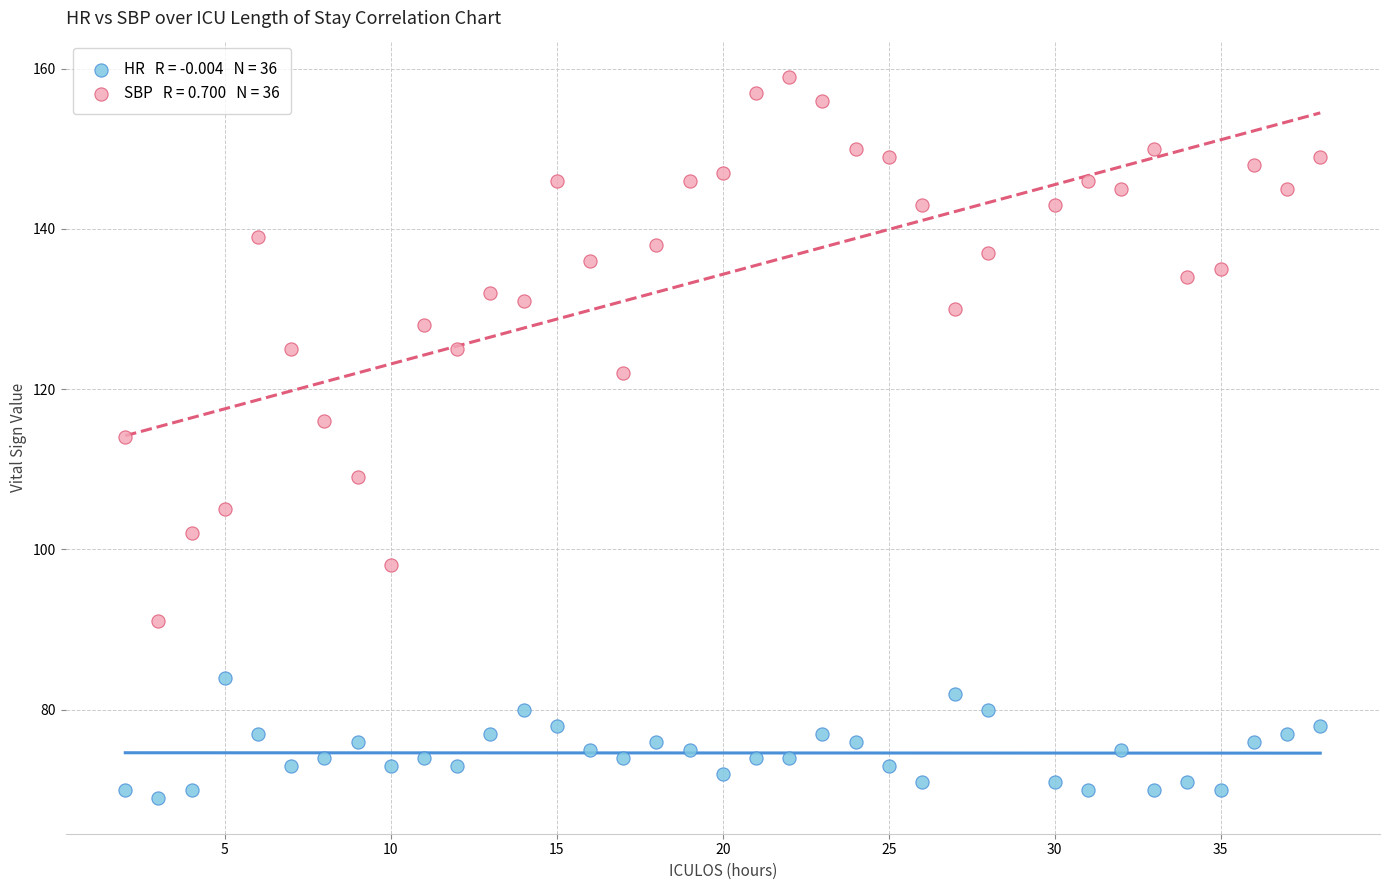

Across all data points, what is the range of X values (max minus min)?

36